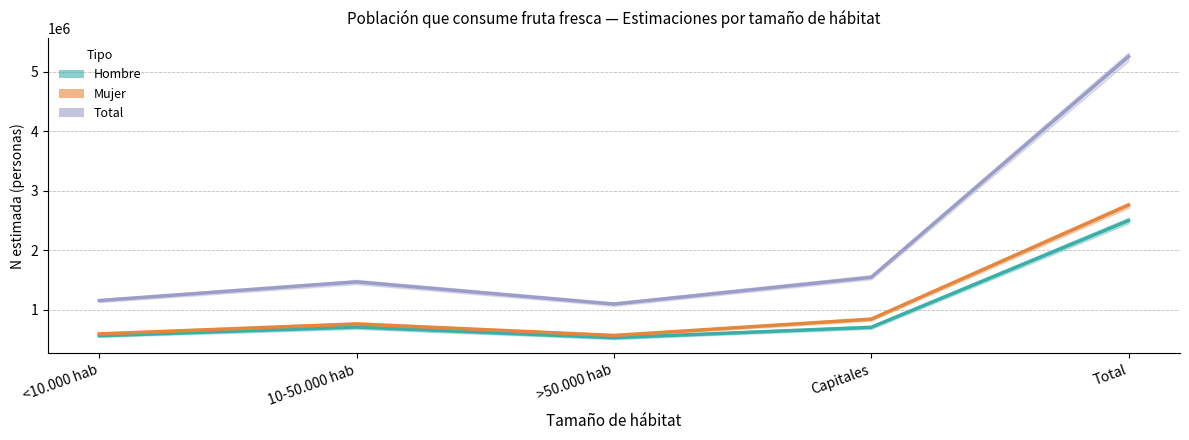

The Mujer (Estimación) series shows 231899 at 10-50.000 hab. True or false?

False